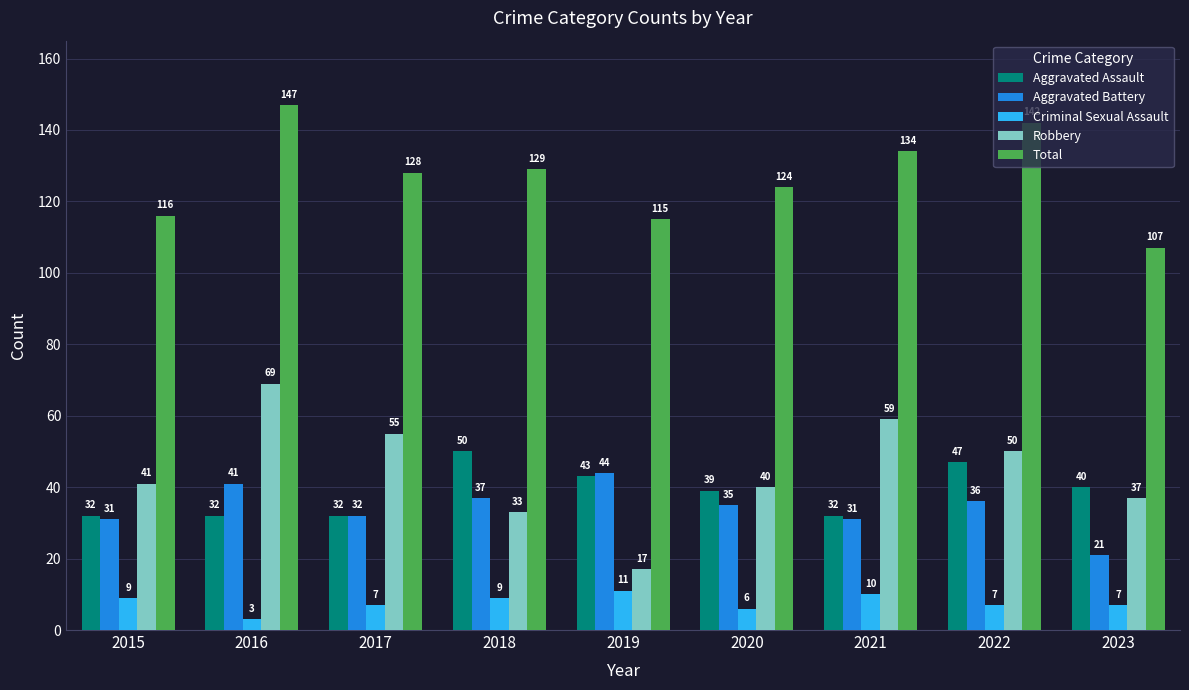

What is the lowest value of the Total series?

107